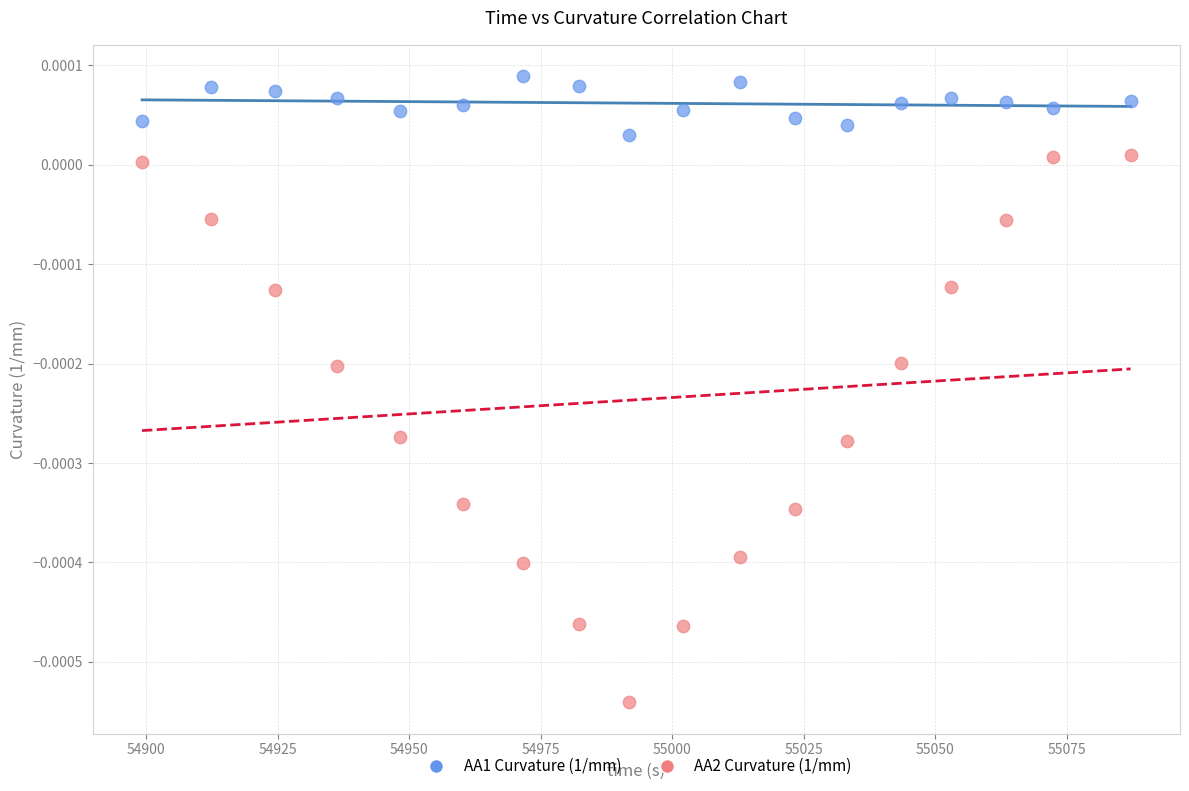

Which series has the largest Y range (max minus min)?

AA2 Curvature (1/mm)